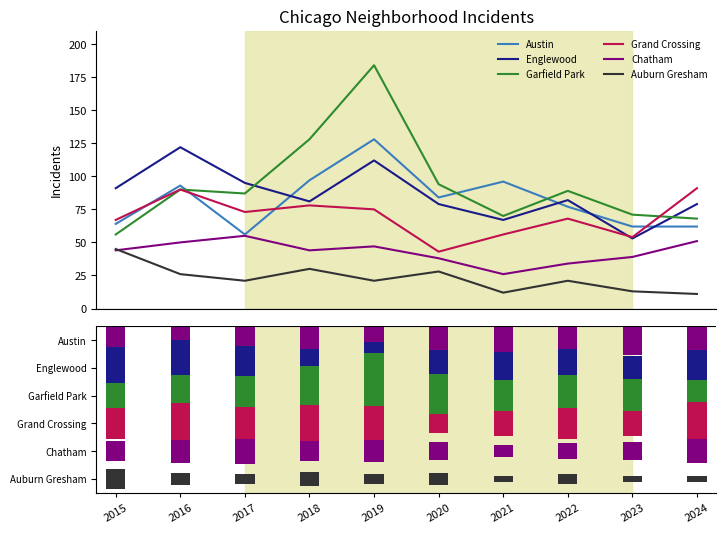

At which label does Englewood reach its minimum?

2023